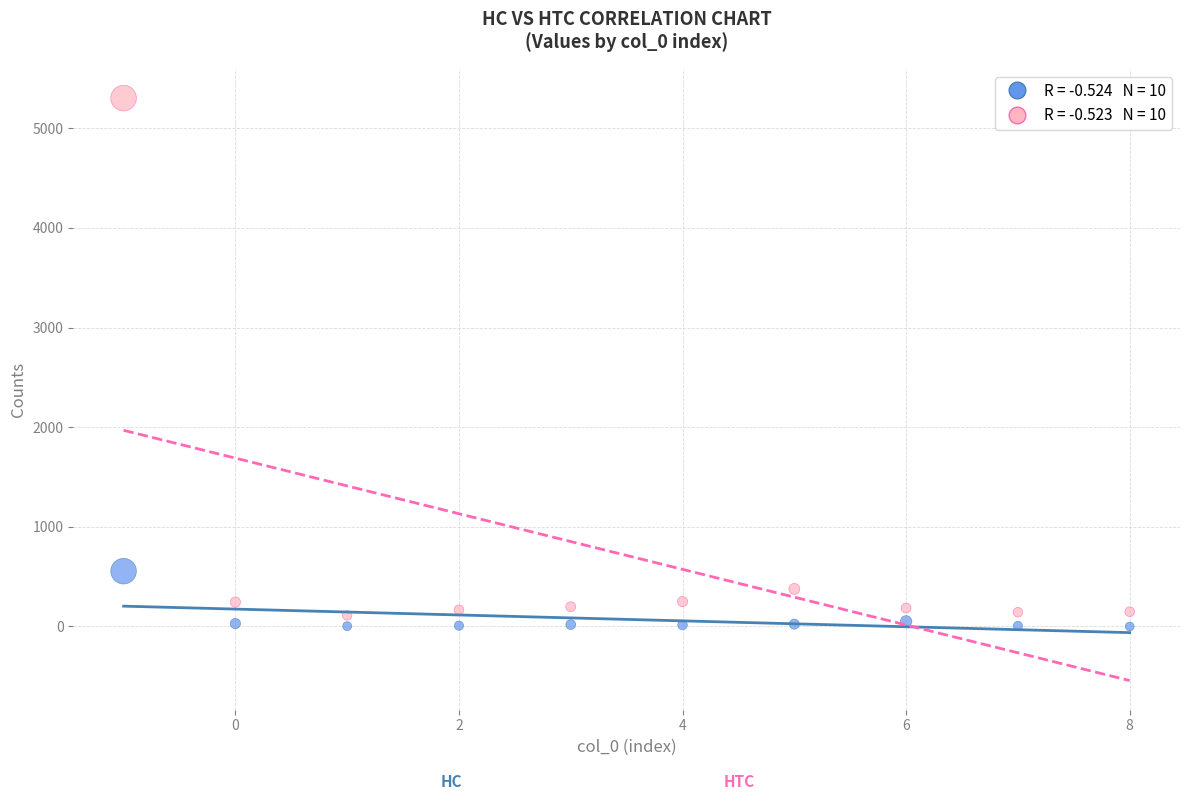

Across all data points, what is the range of Y values (max minus min)?

5304